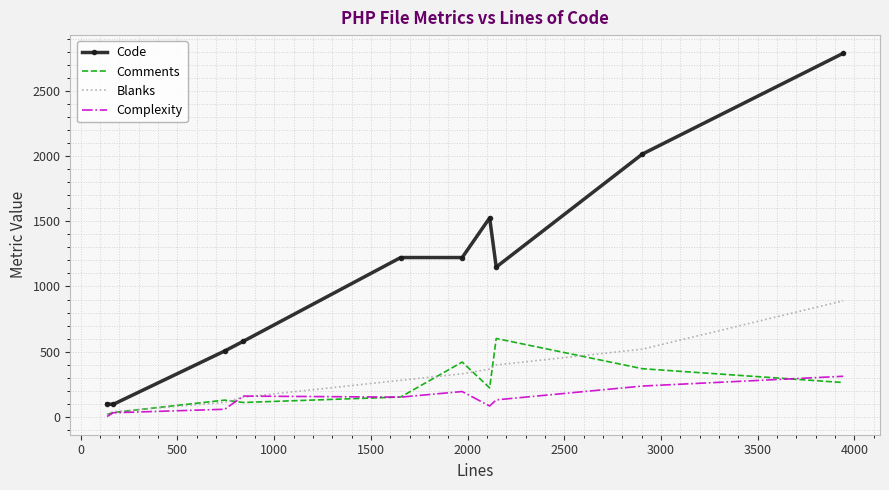

Which series has the largest range (max minus min)?

Code